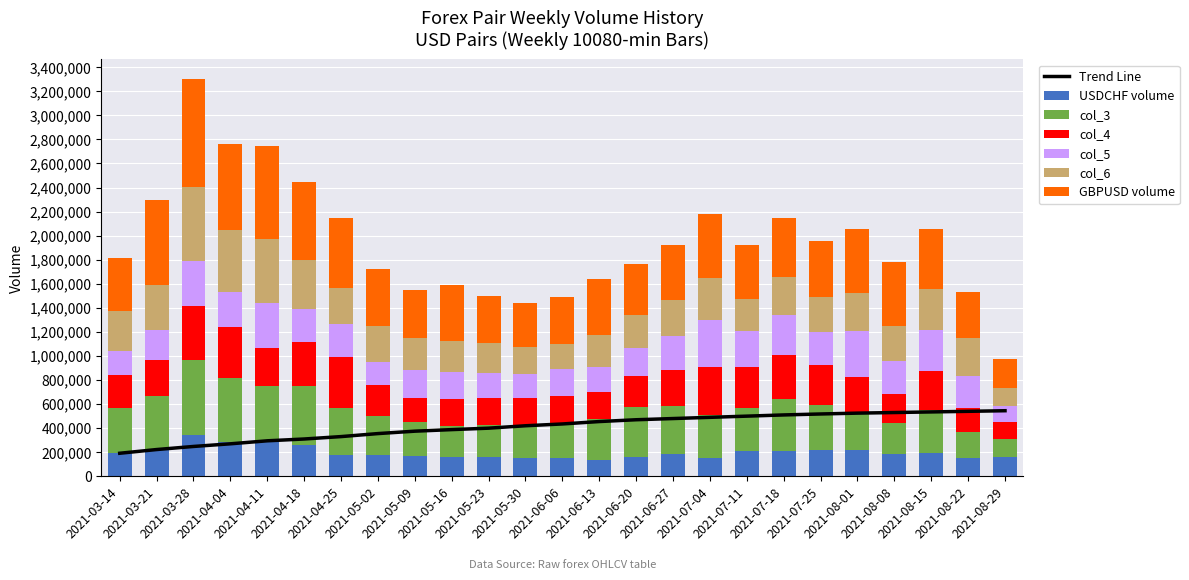

Rank the series at 2021-08-22 from lowest to highest value.

USDCHF volume, col_4, col_3, col_5, col_6, GBPUSD volume